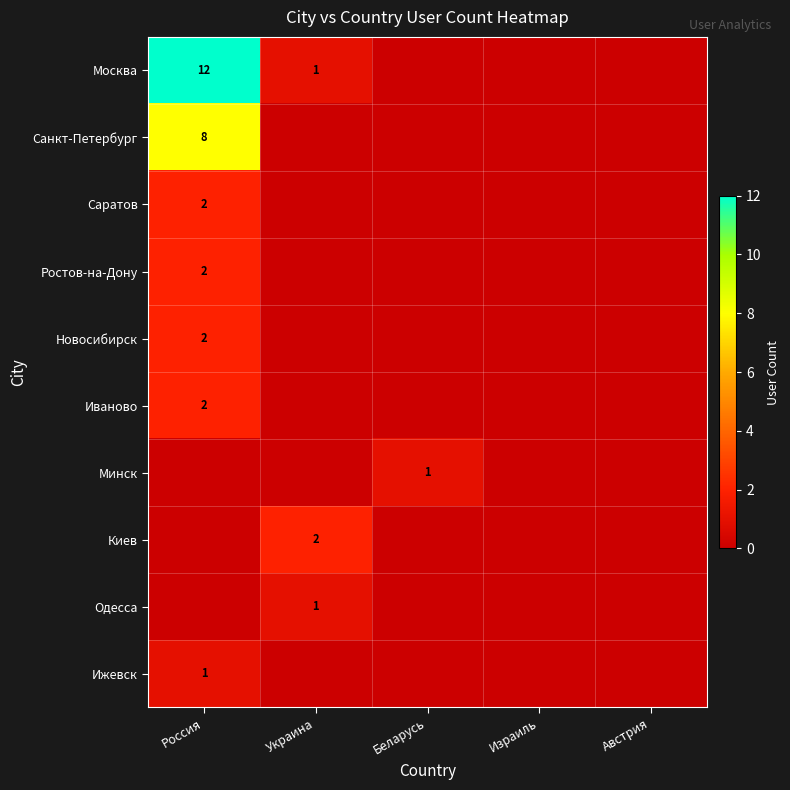

How many series are shown in this chart?

10